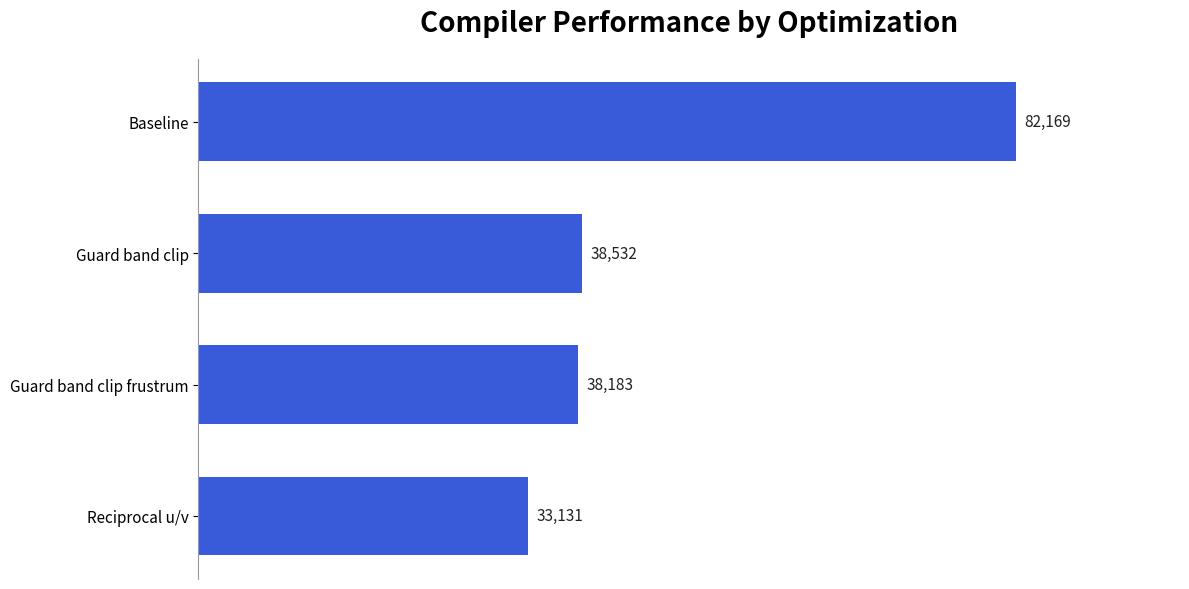

Is it true that the value at Guard band clip is 55412?

False